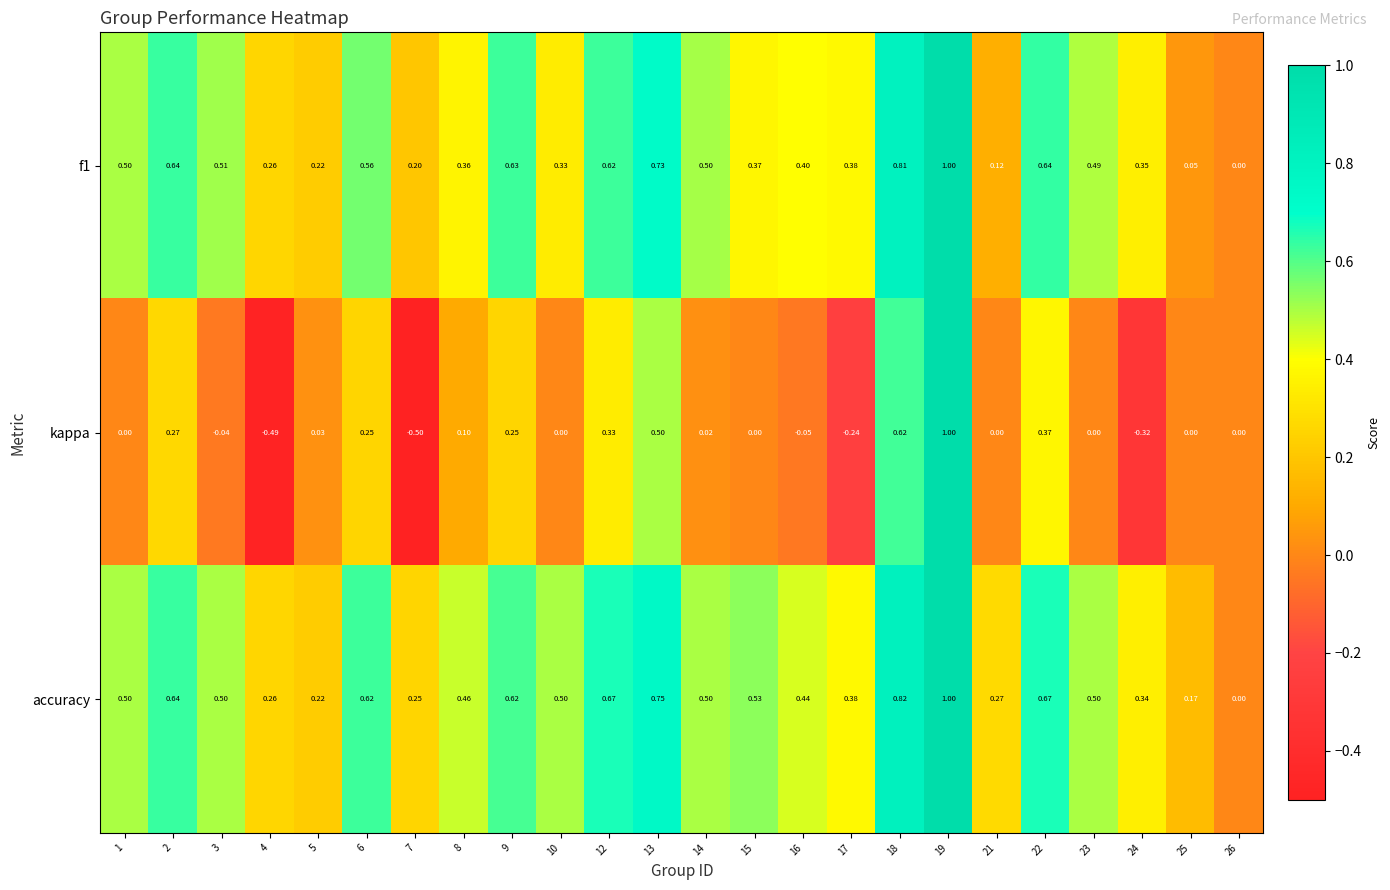

How many values in the accuracy series exceed 0?

23